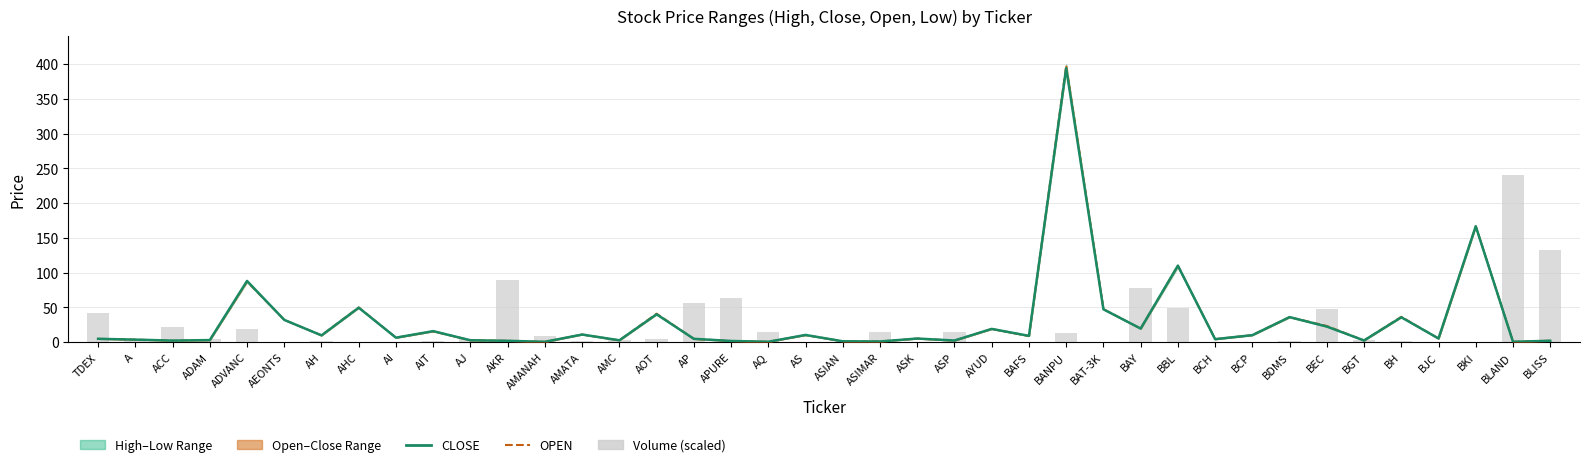

How many values in the OPEN series are below 6?

20